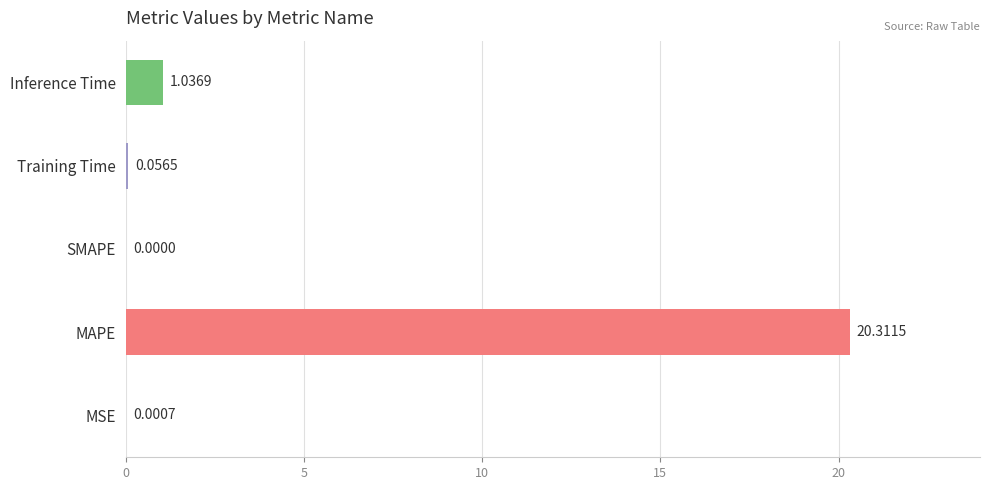

Which has a higher value, MSE or SMAPE?

MSE